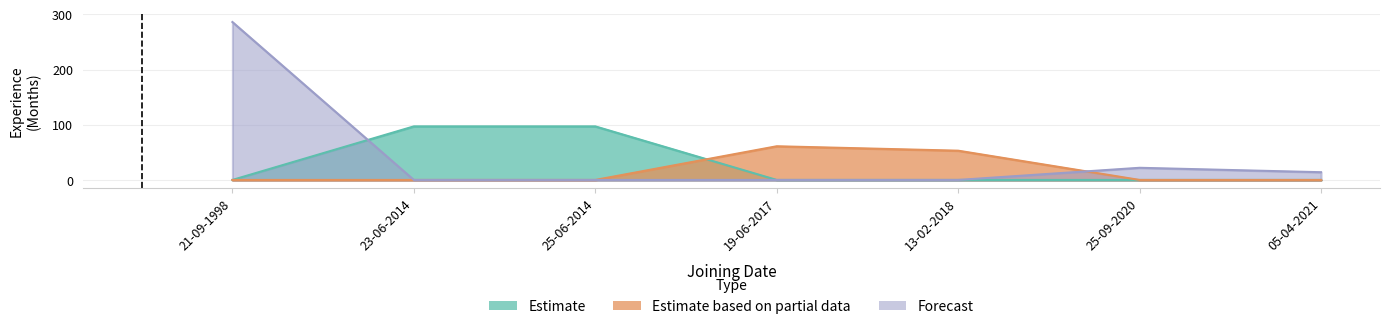

How many series are shown in this chart?

3